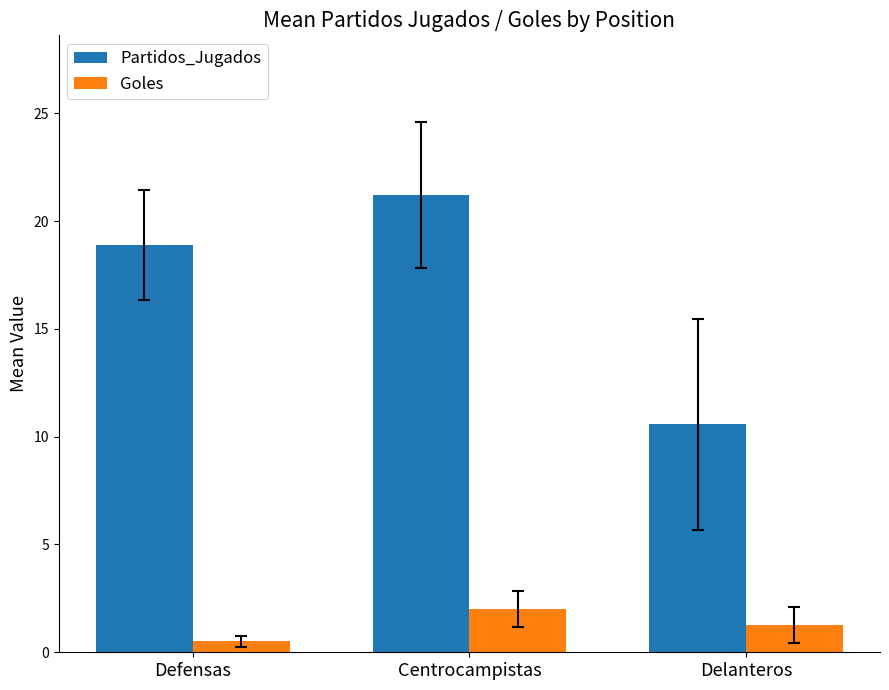

What is the average value of the Goles series?

1.3